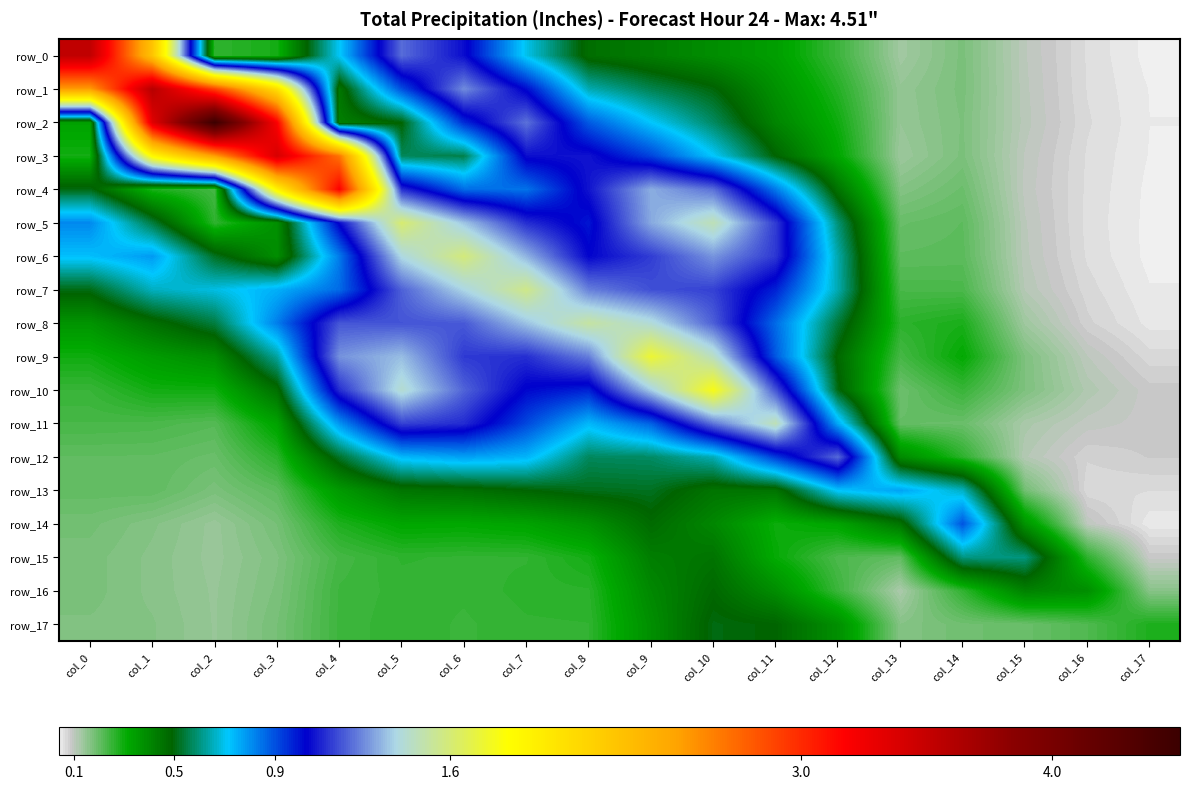

At which label is row_15 closest to 0?

col_17